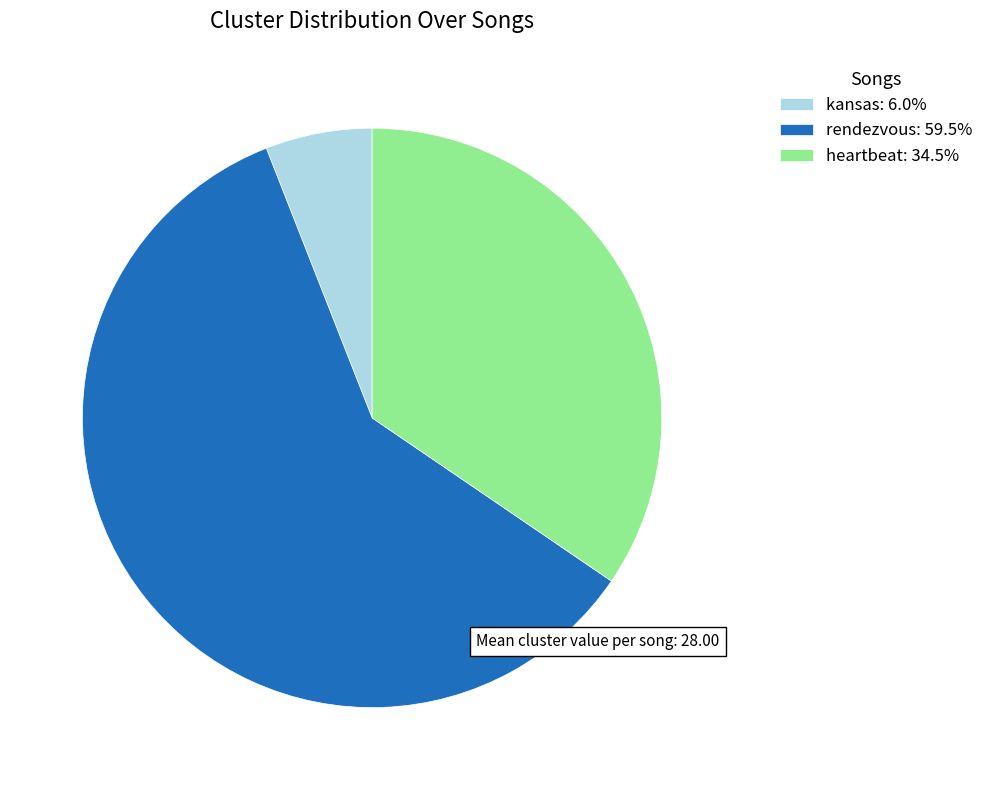

What is the smallest slice in the pie chart?

kansas